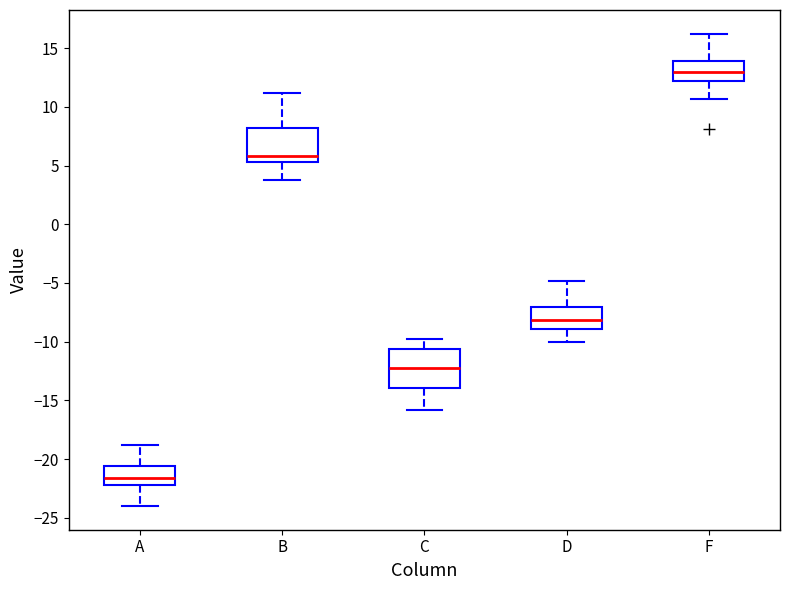

Which box has the highest median line?

F